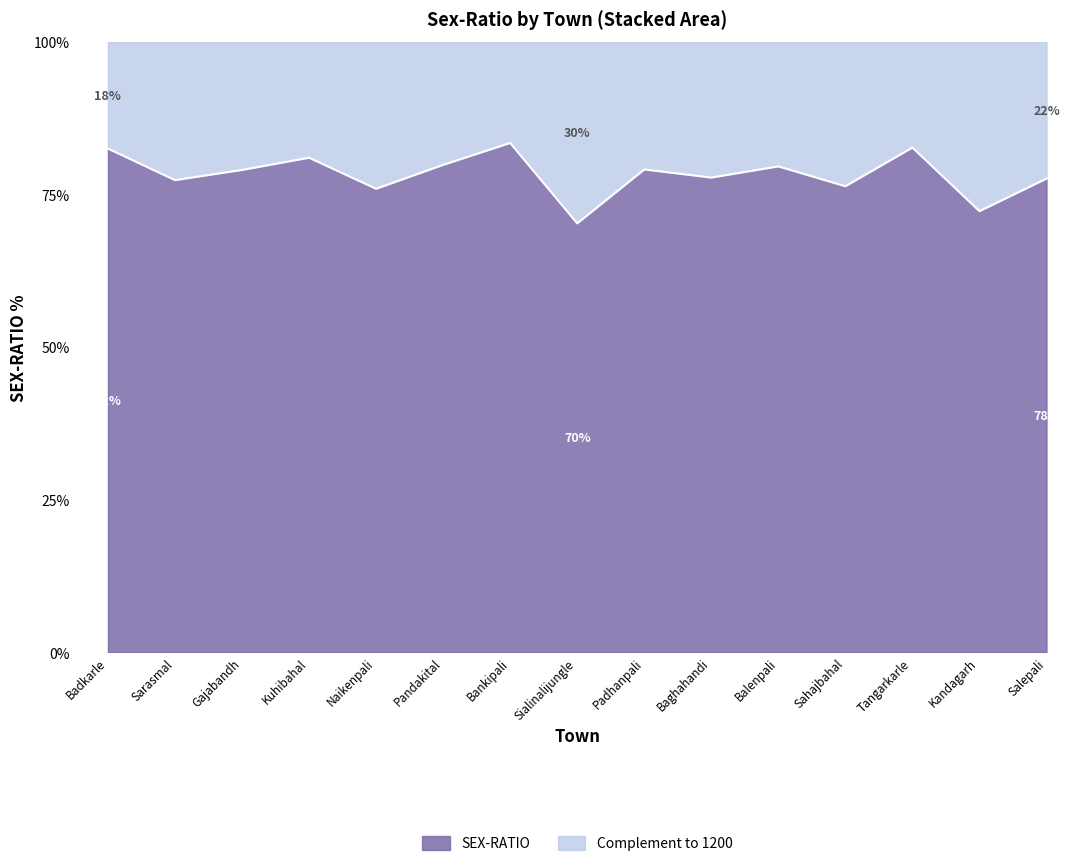

What is the difference between the second highest and second lowest values?

10.4